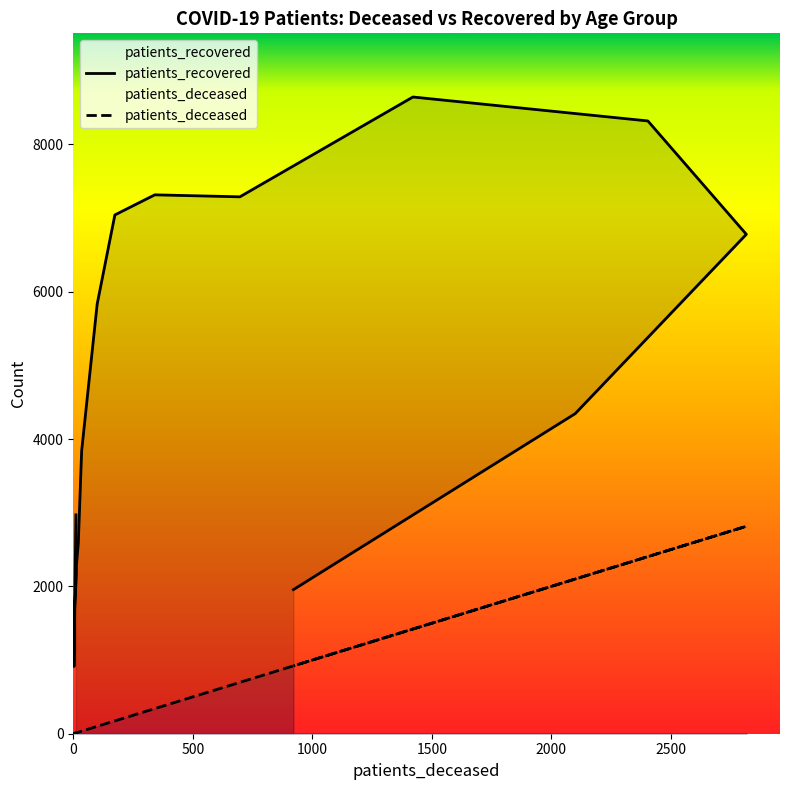

Which series has the largest range (max minus min)?

patients_recovered